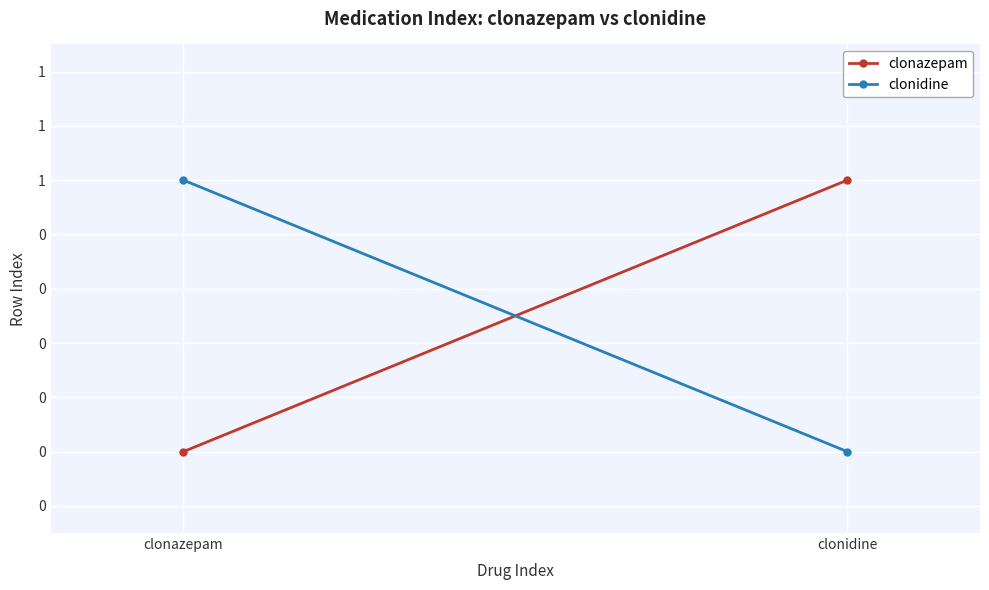

Count the clonidine values in the range 0 to 1.

2